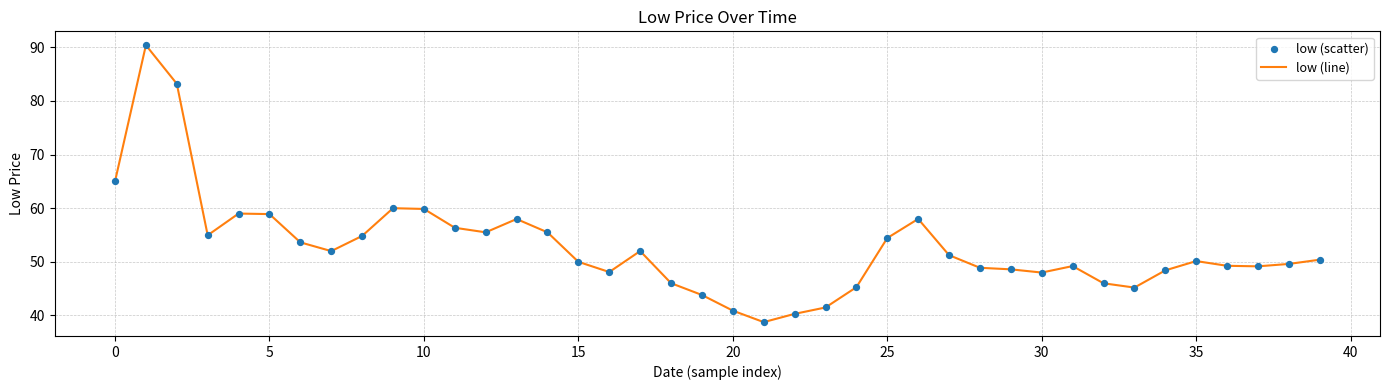

What is the smallest value displayed?

38.8